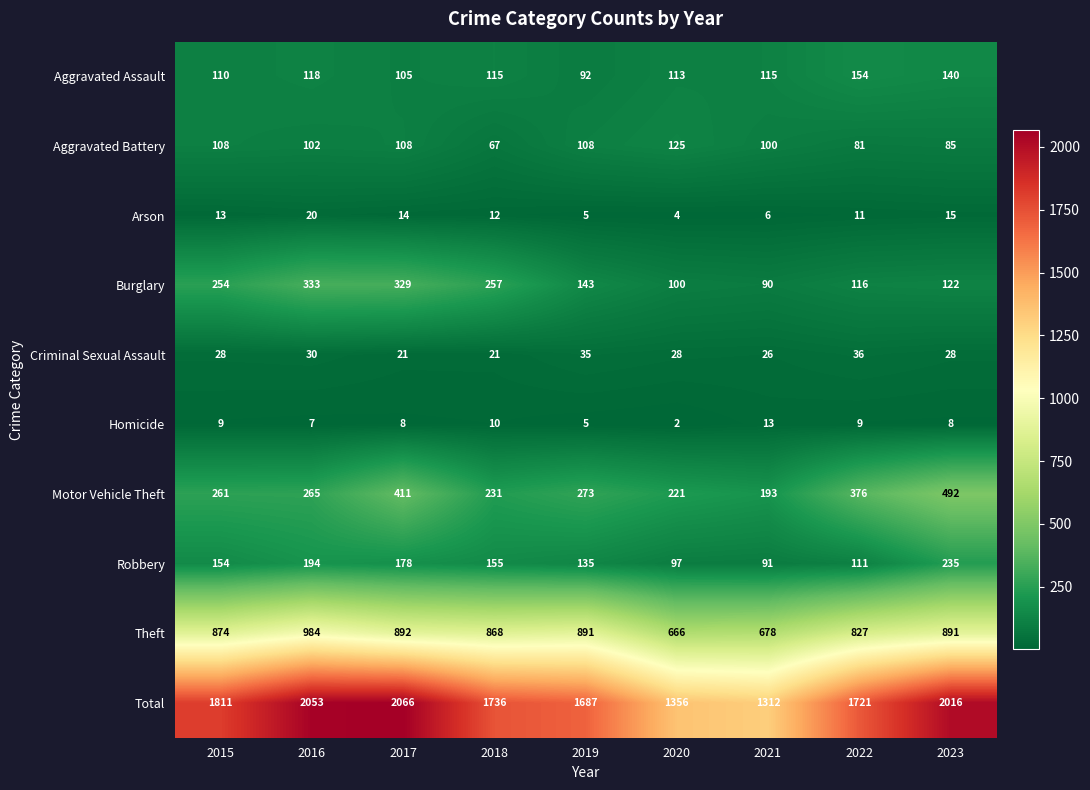

Which series has the largest range (max minus min)?

Total